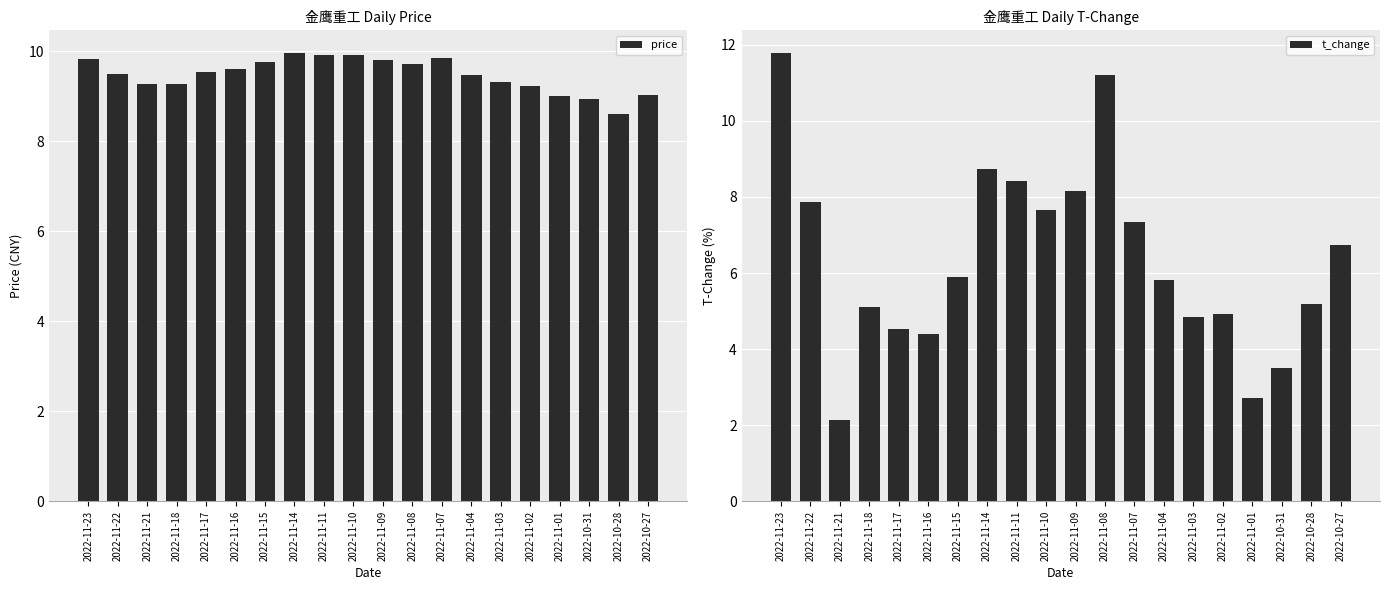

Is it true that price equals 9.0 at 2022-10-27?

True